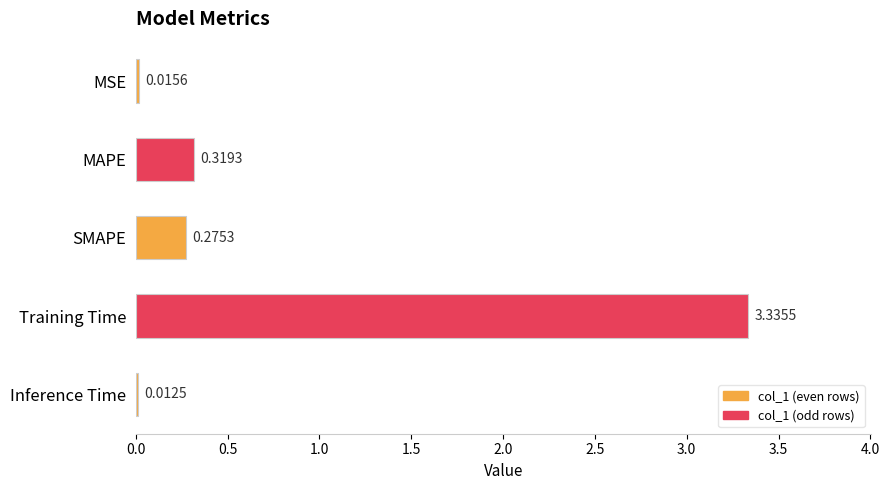

Where is the data nearest to the value 1?

MAPE